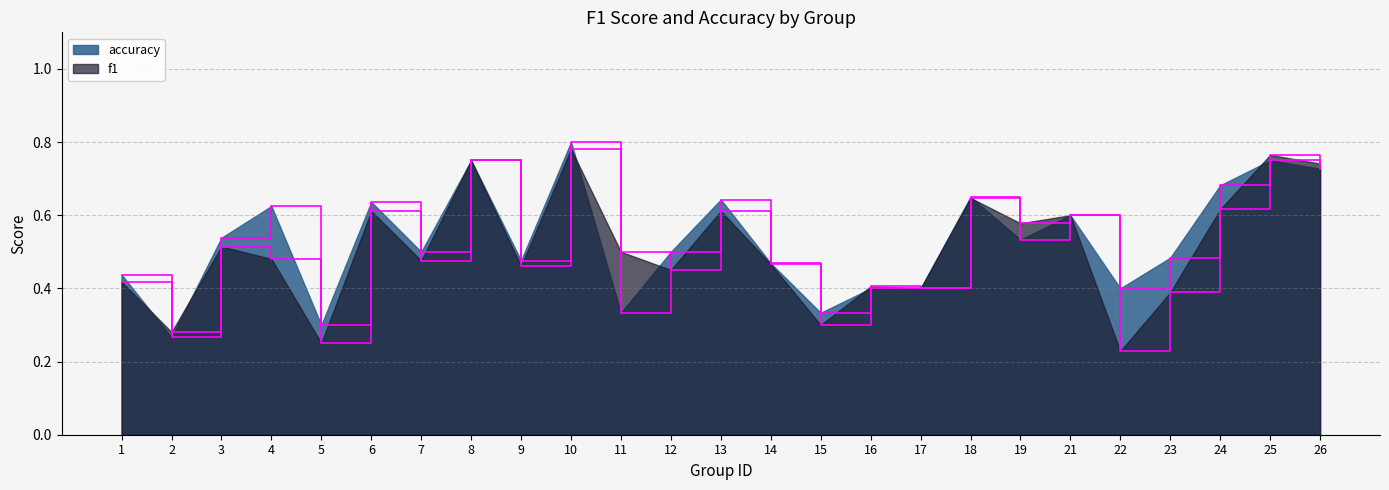

Which label corresponds to the largest value in the chart?

10